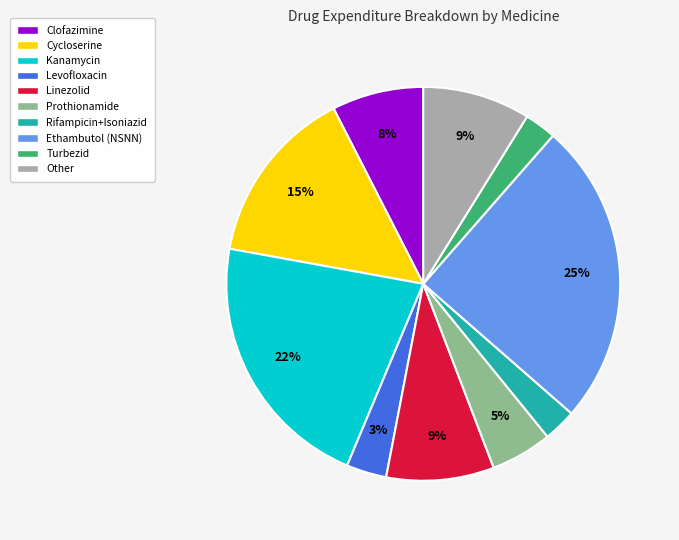

To the nearest percent, what is the difference between the largest and smallest slice percentages?

22%